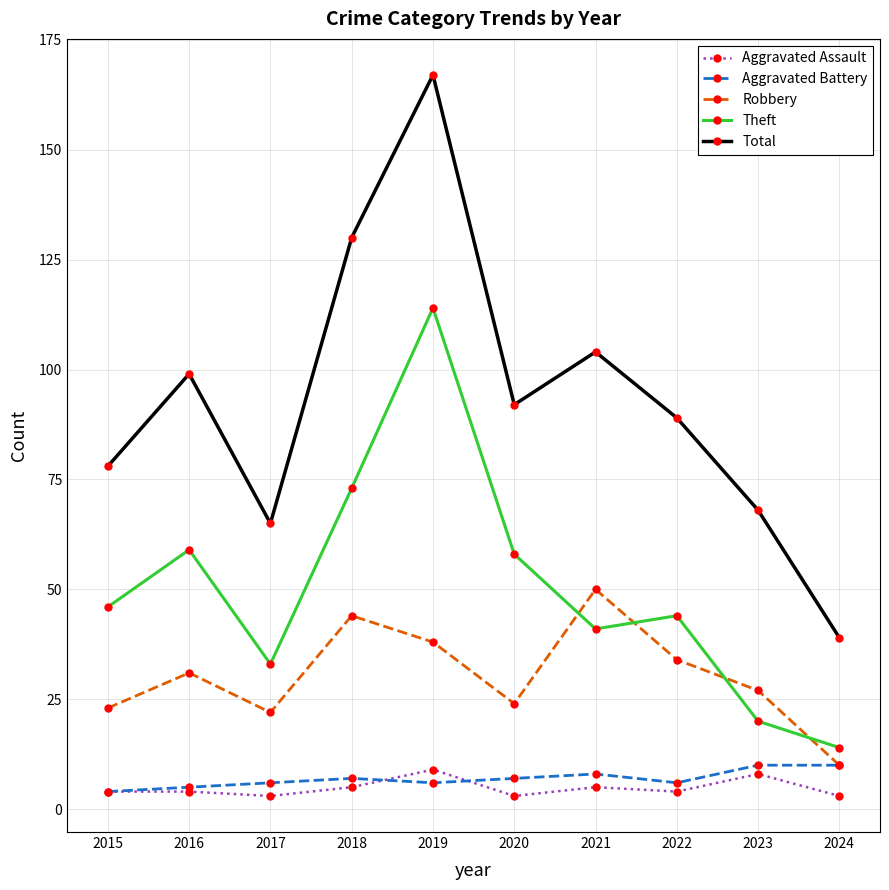

Which series has the largest total across all categories?

Total